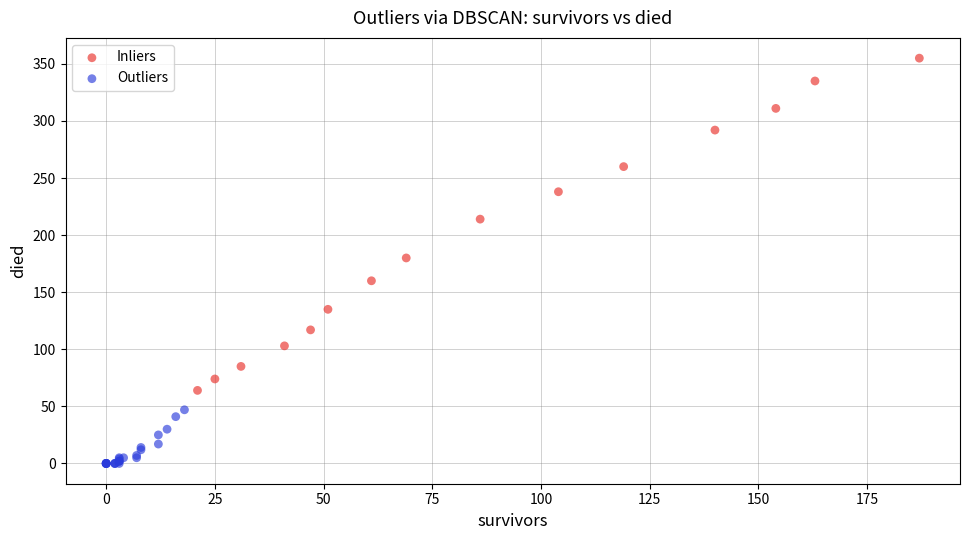

Which series has the largest Y range (max minus min)?

Inliers